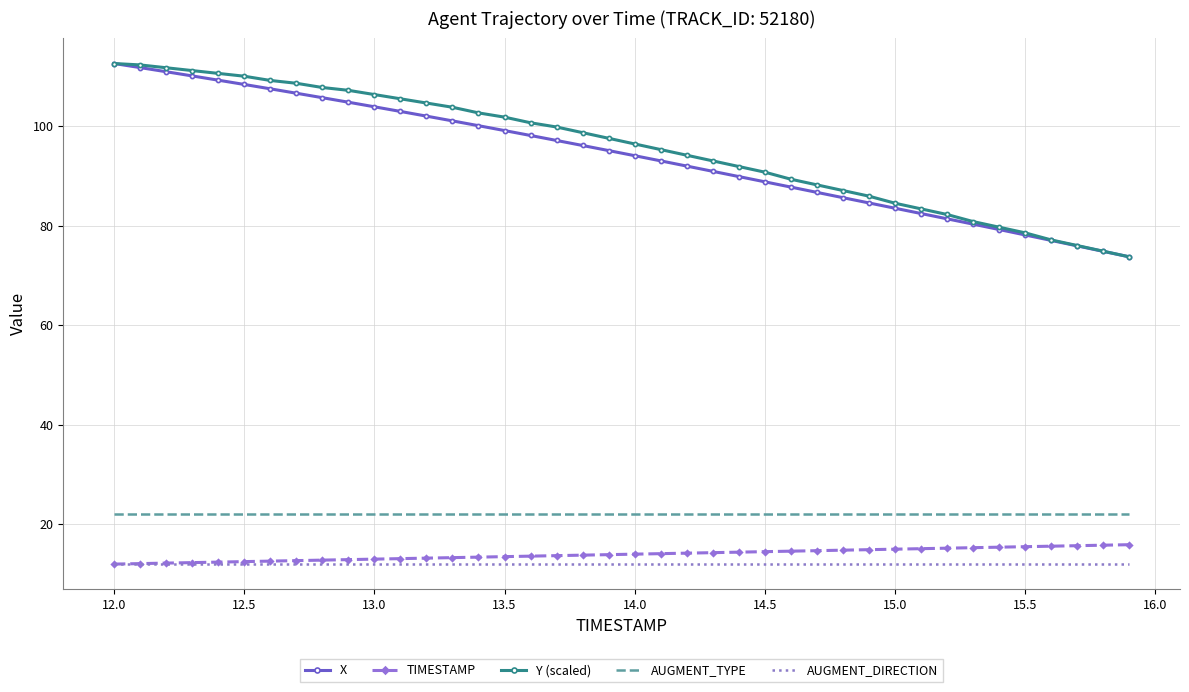

What is the maximum value shown in the chart?

112.6